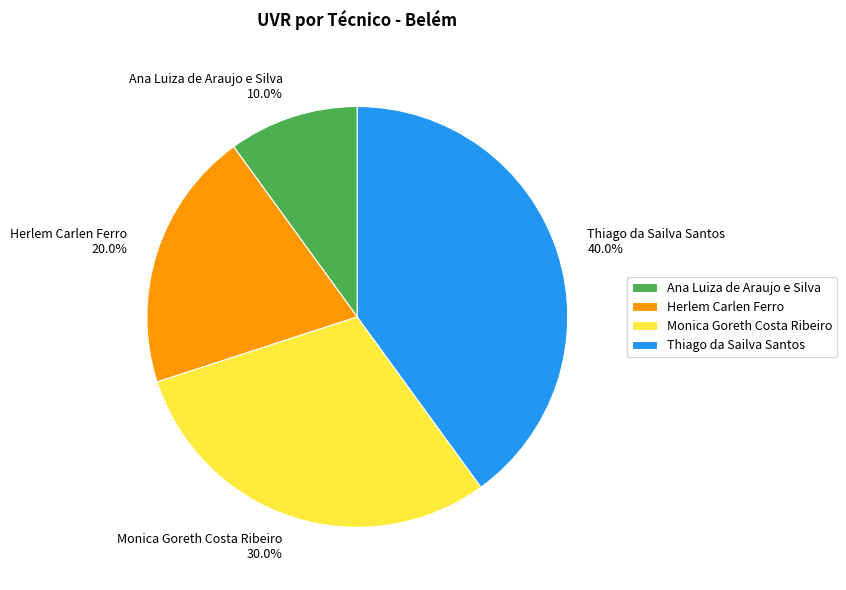

Combined, what portion of the pie is Monica Goreth Costa Ribeiro 30.0% and Ana Luiza de Araujo e Silva 10.0%?

40.0%